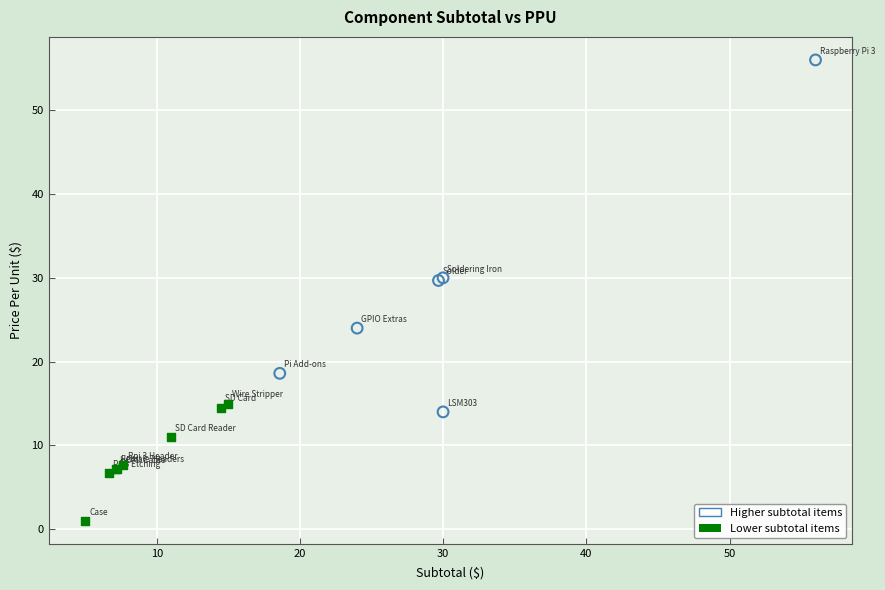

What are all the series names shown in the legend?

Higher subtotal items, Lower subtotal items